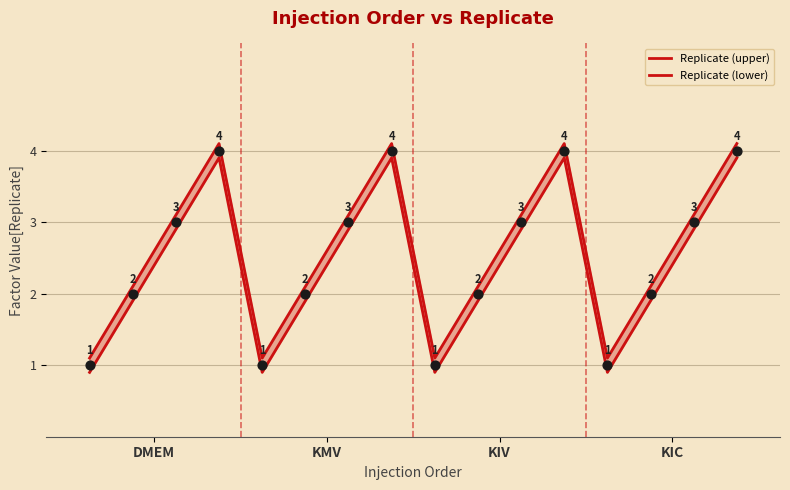

At which category is the sum across all series the highest?

KIC